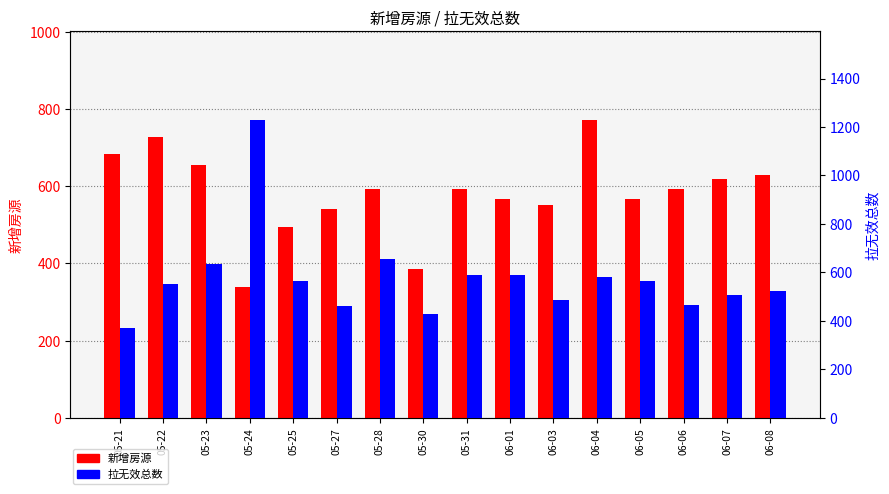

True or false: 新增房源 has a value of 494 at 05-25.

True